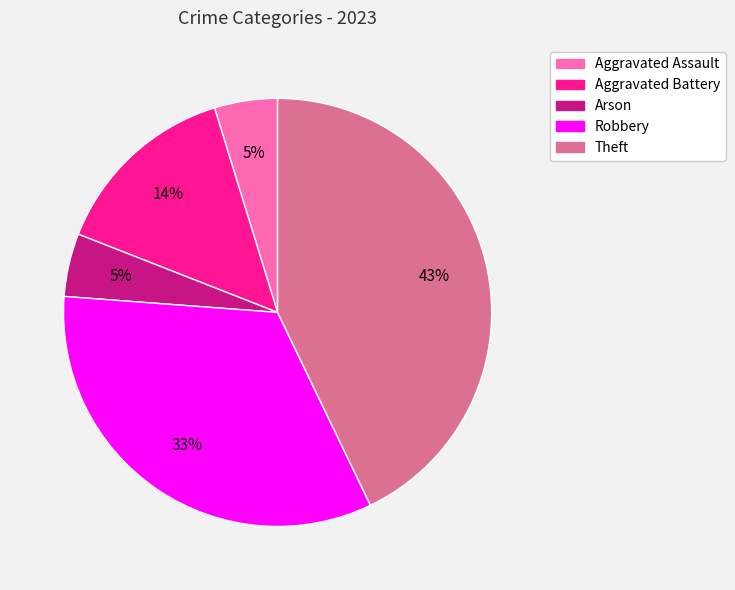

Count the number of slices in the pie.

5